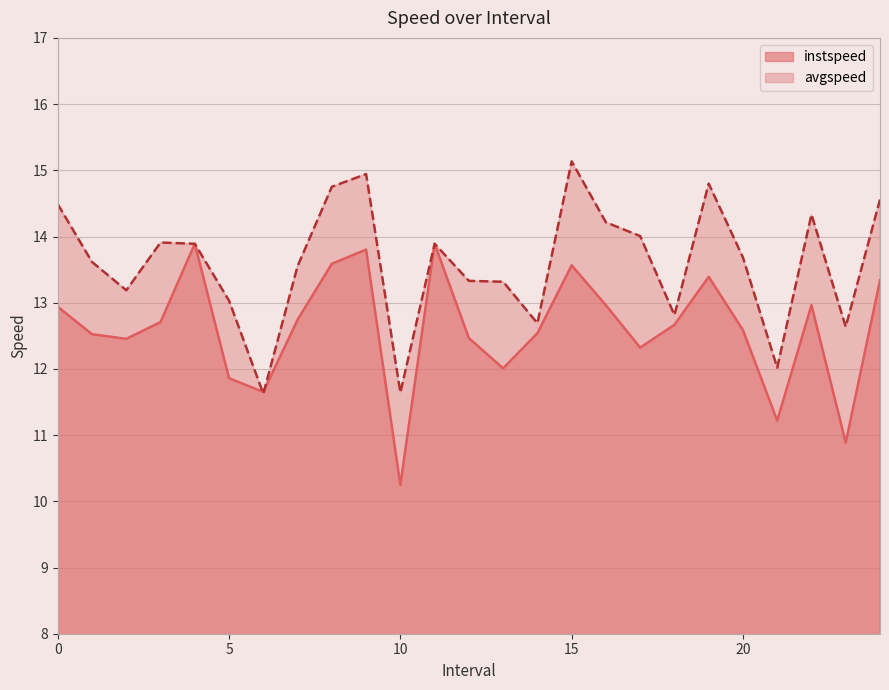

Where do avgspeed and instspeed first cross each other?

5.0 and 6.0